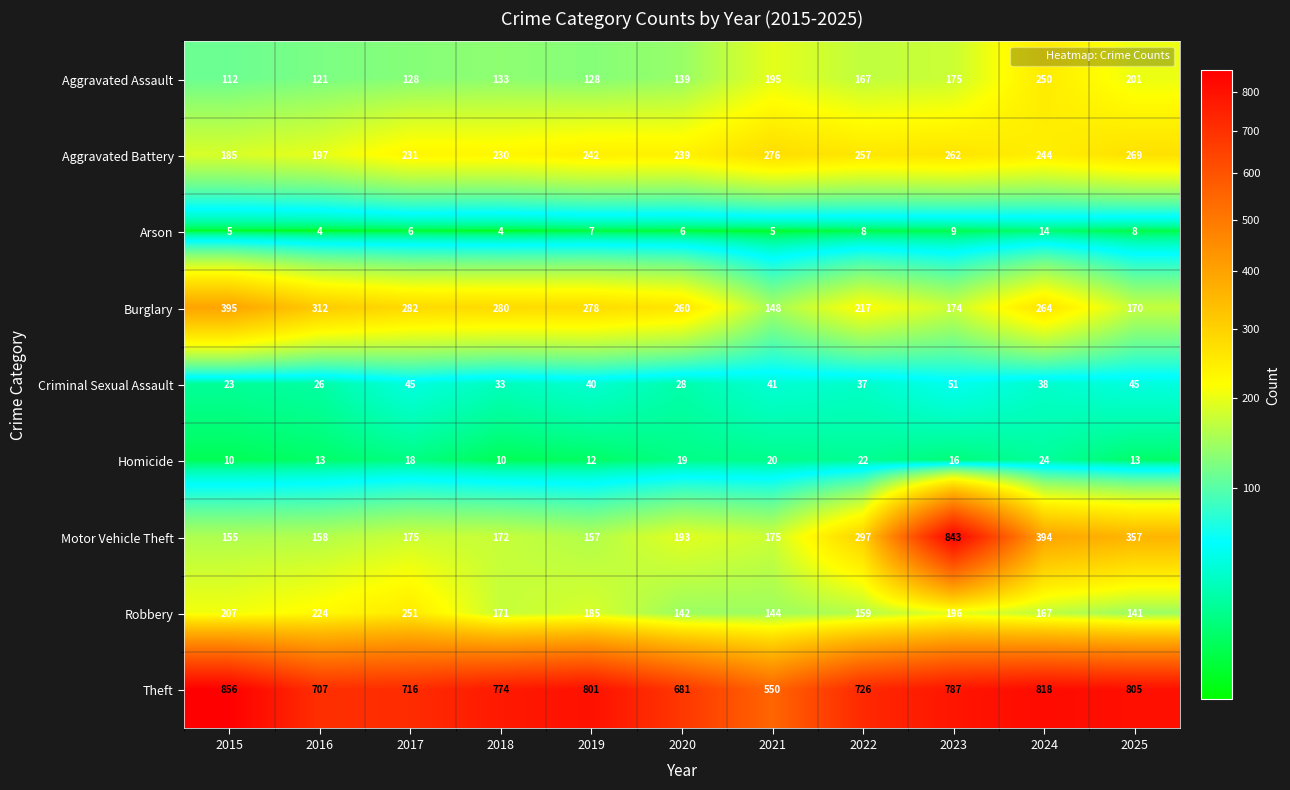

Where is Theft nearest to the value 703?

2016